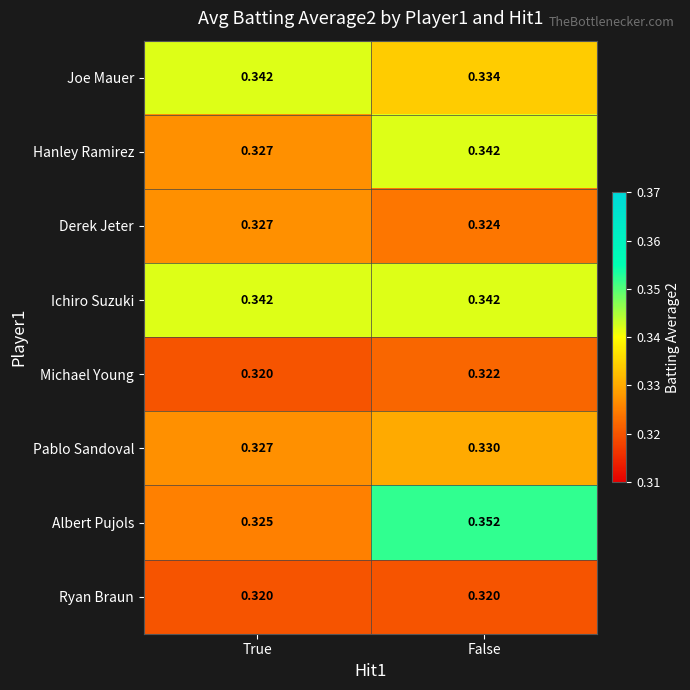

At which category is the sum across all series the highest?

False